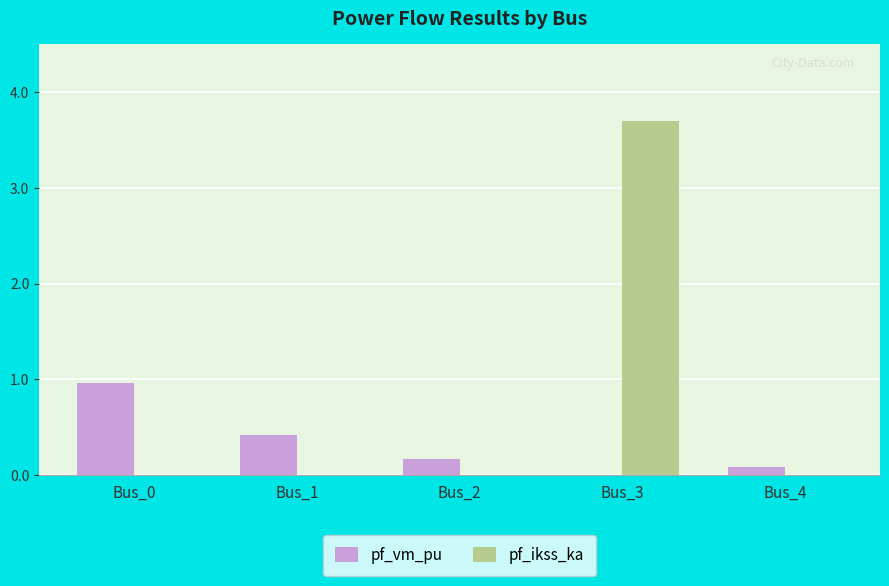

What are all the series names shown in the legend?

pf_vm_pu, pf_ikss_ka